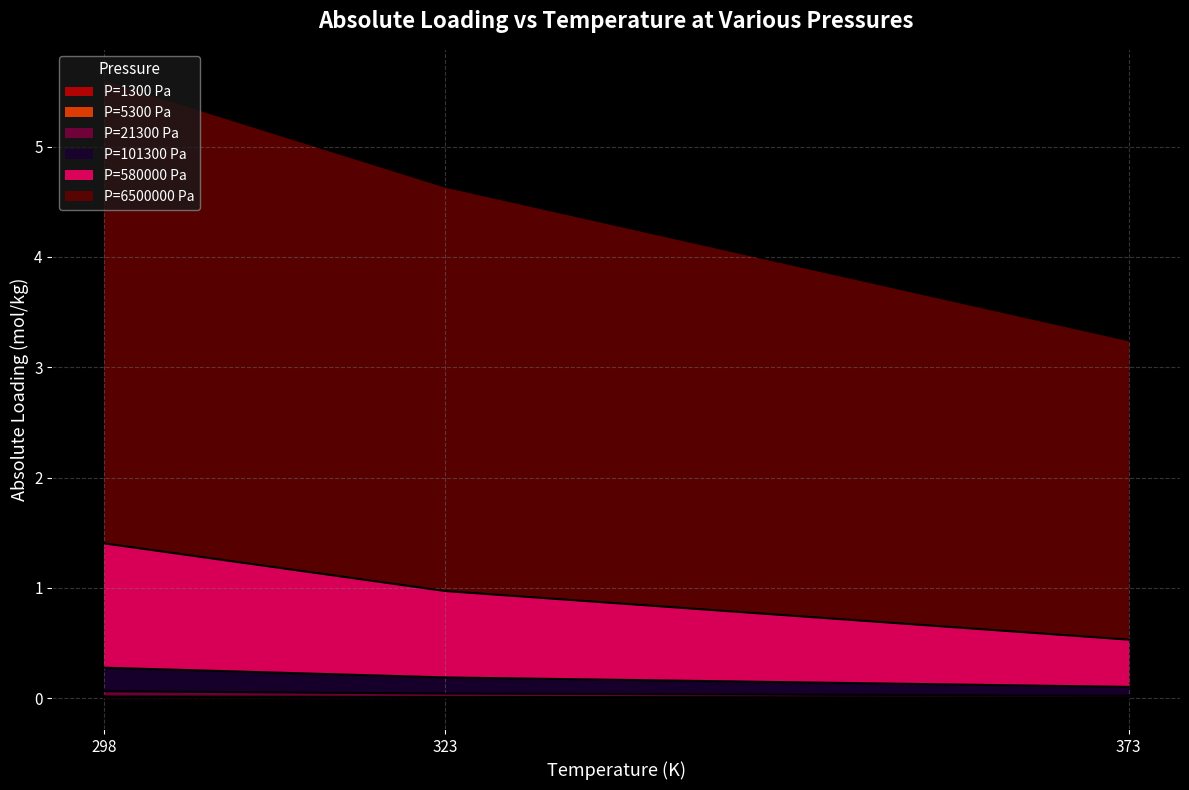

At which category is the sum across all series the highest?

298